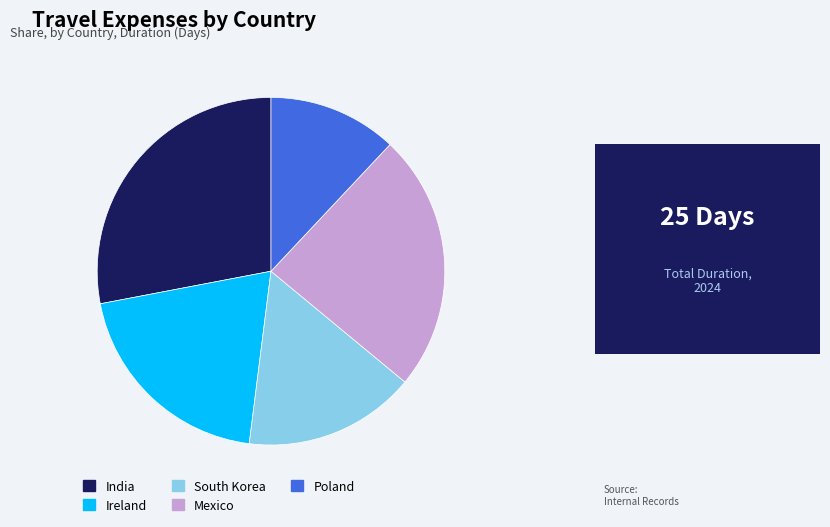

Rank the categories by value from lowest to highest.

Poland, South Korea, Ireland, Mexico, India